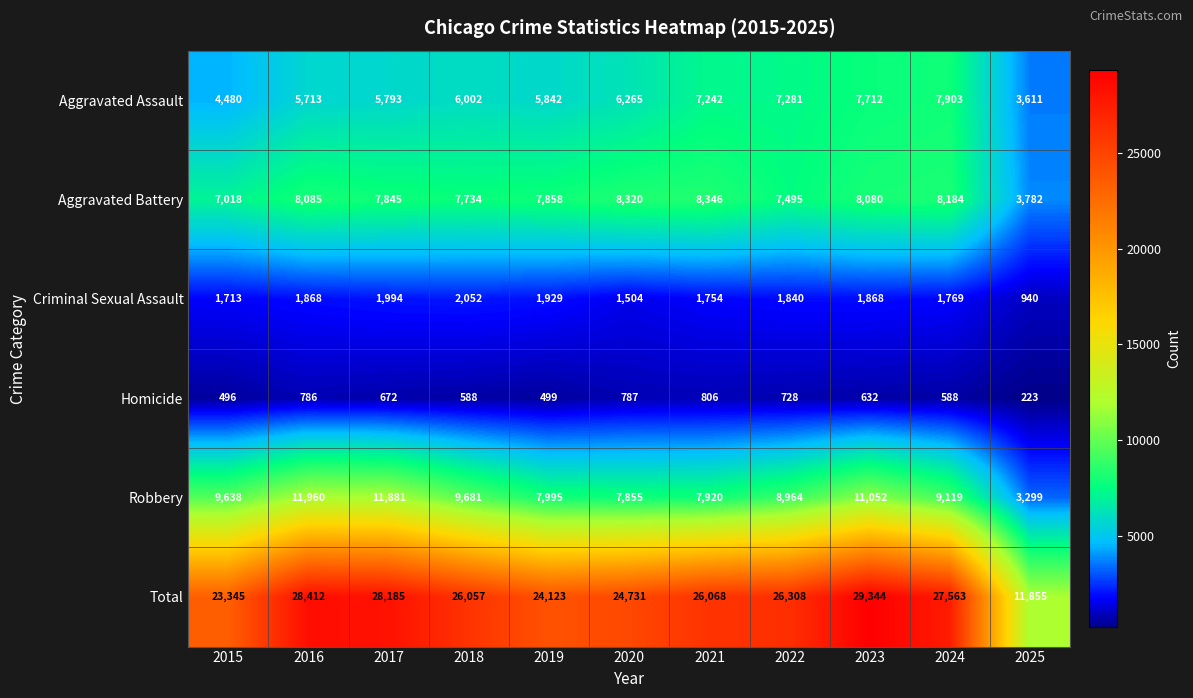

Which series has the largest total across all categories?

Total